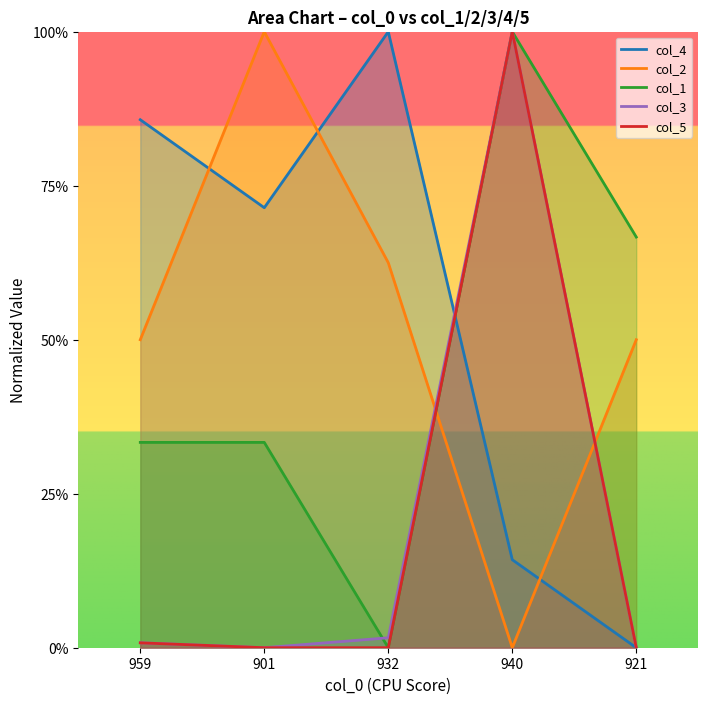

Is the value of col_2 at 932 greater than the value of col_5 at 921?

Yes